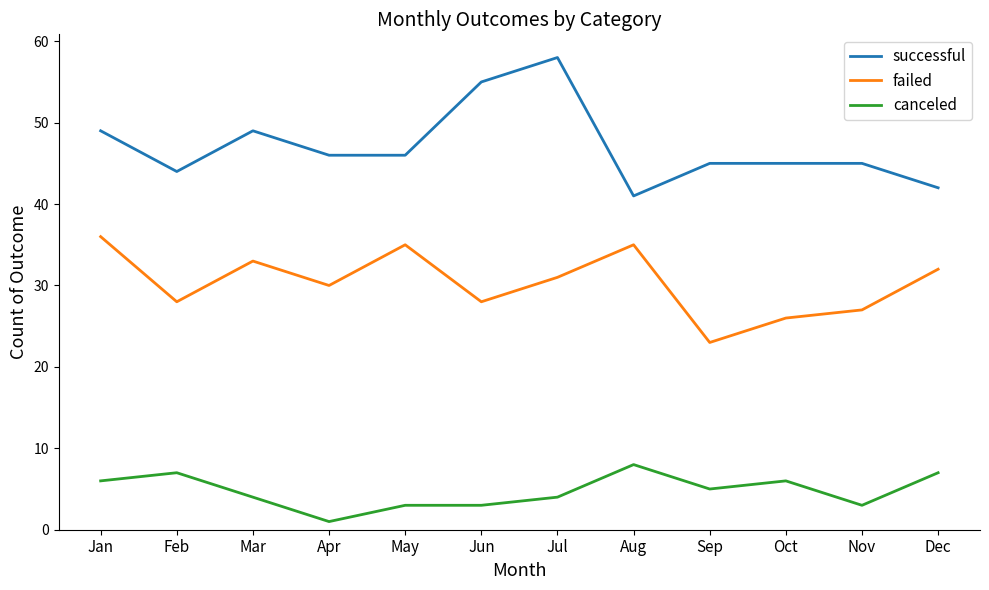

What is the maximum value shown in the chart?

58